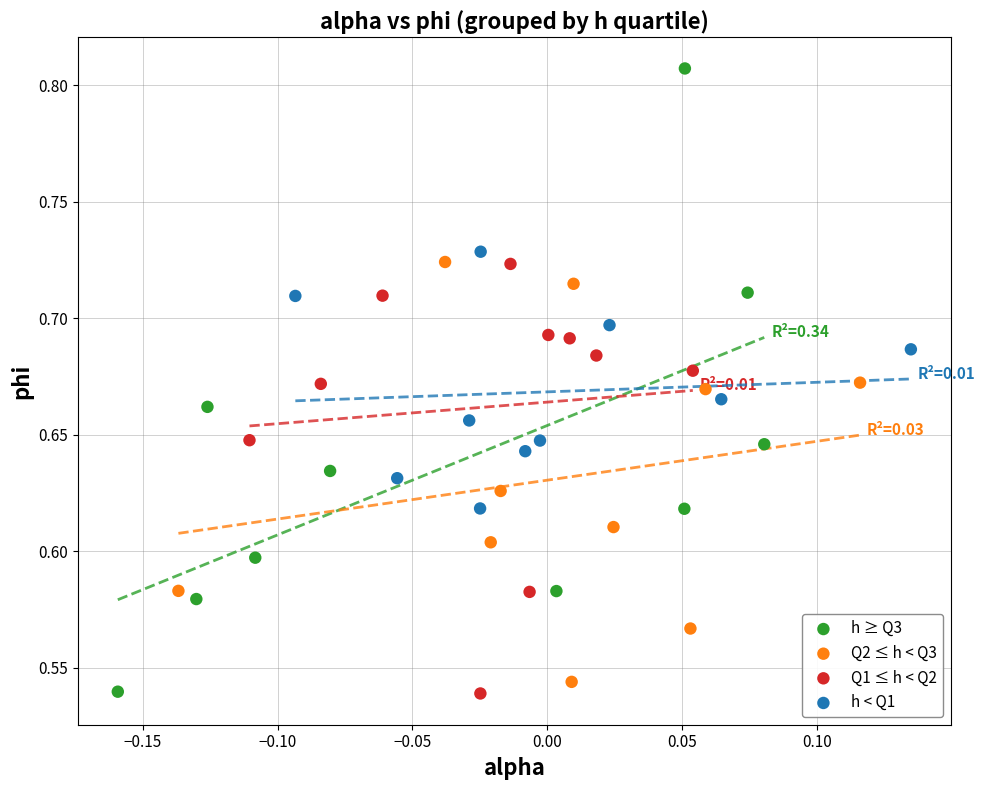

Which series reaches the maximum Y coordinate?

h ≥ Q3